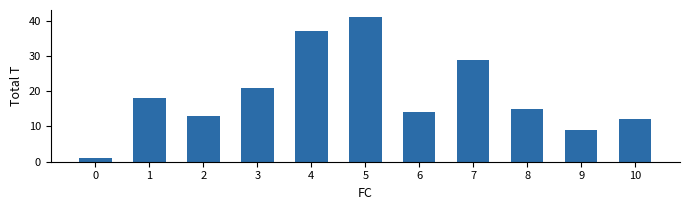

At which label does the data first exceed 15?

1